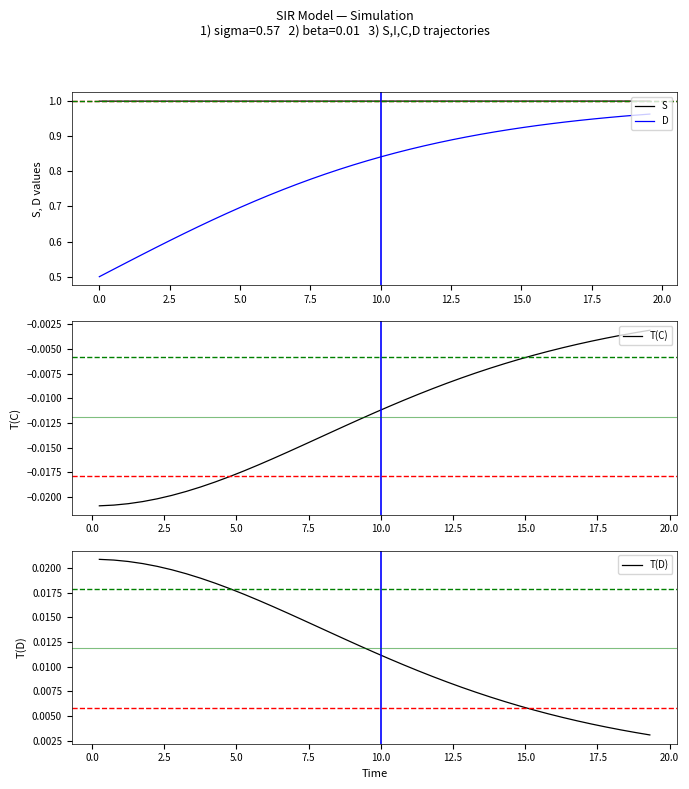

Is this an area chart (filled region under the line)?

No